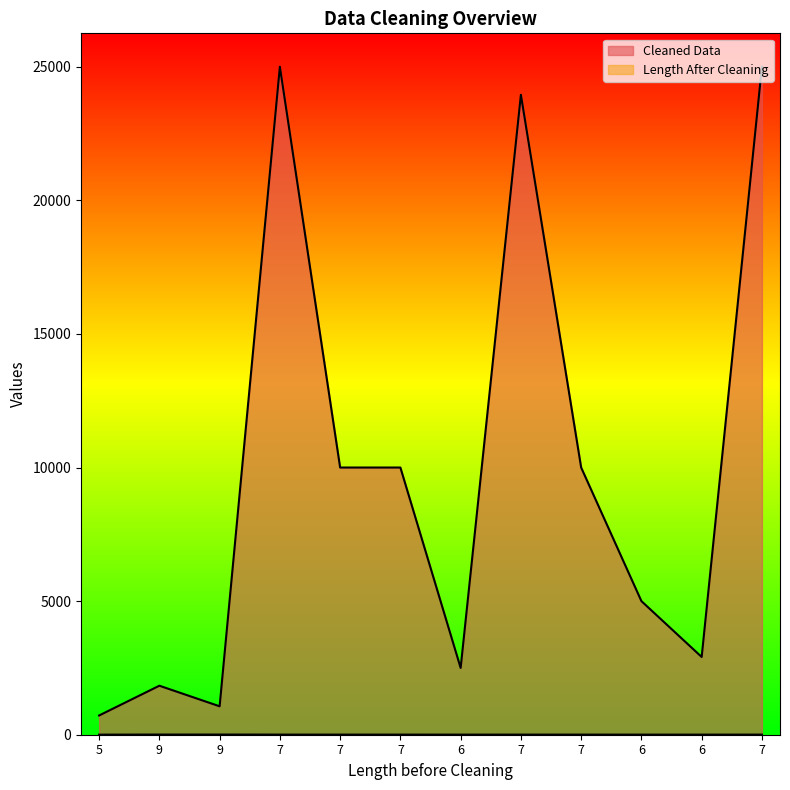

Which series has the largest total across all categories?

Cleaned Data